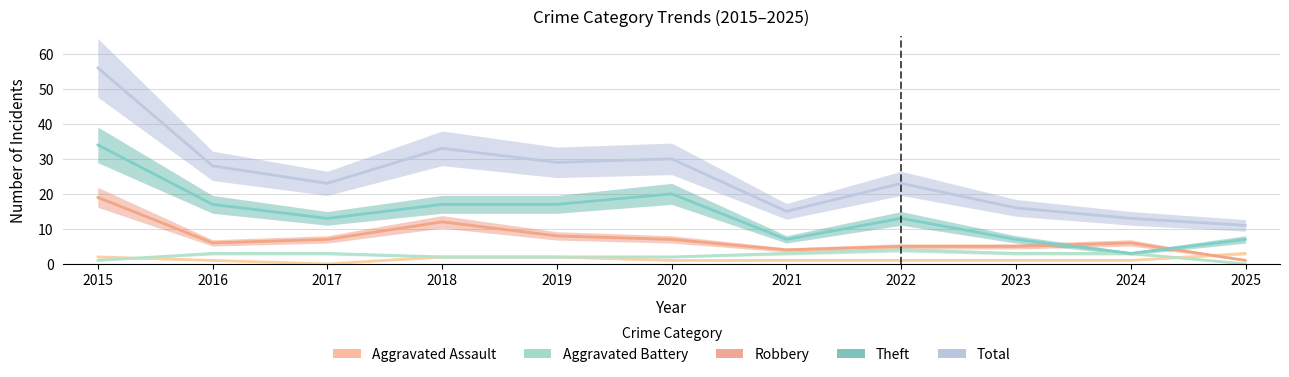

At which category does Total reach its first local peak?

2018